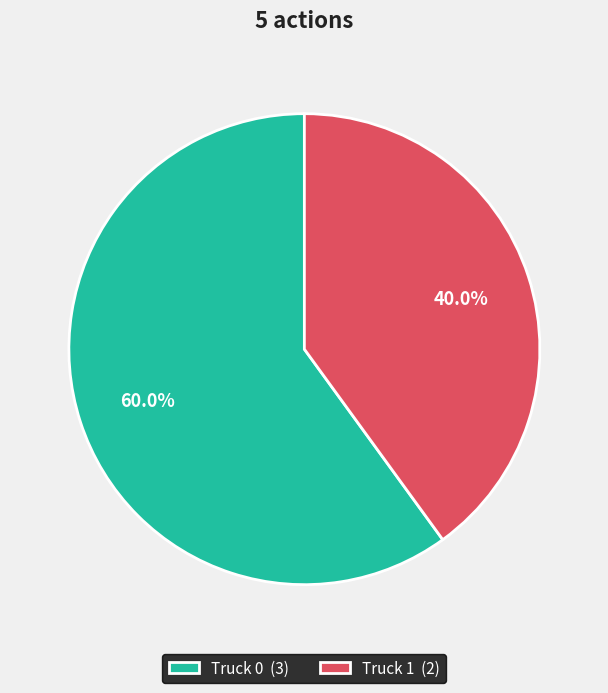

Which category accounts for the majority?

Truck 0